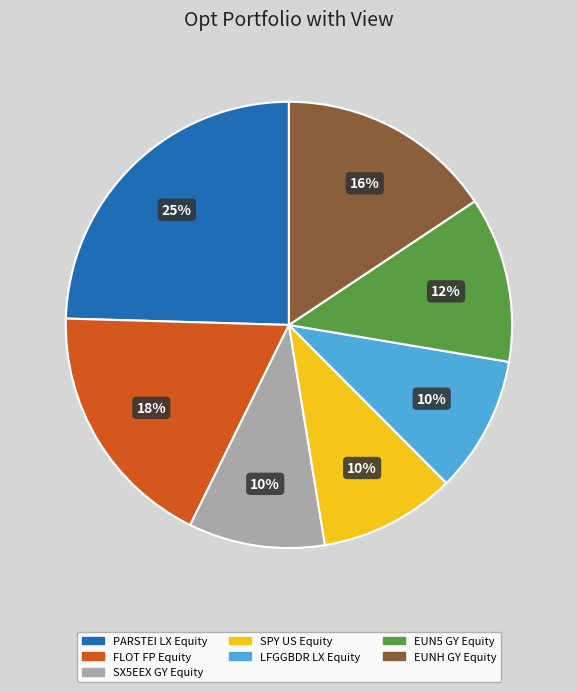

How many slices are in this pie chart?

7